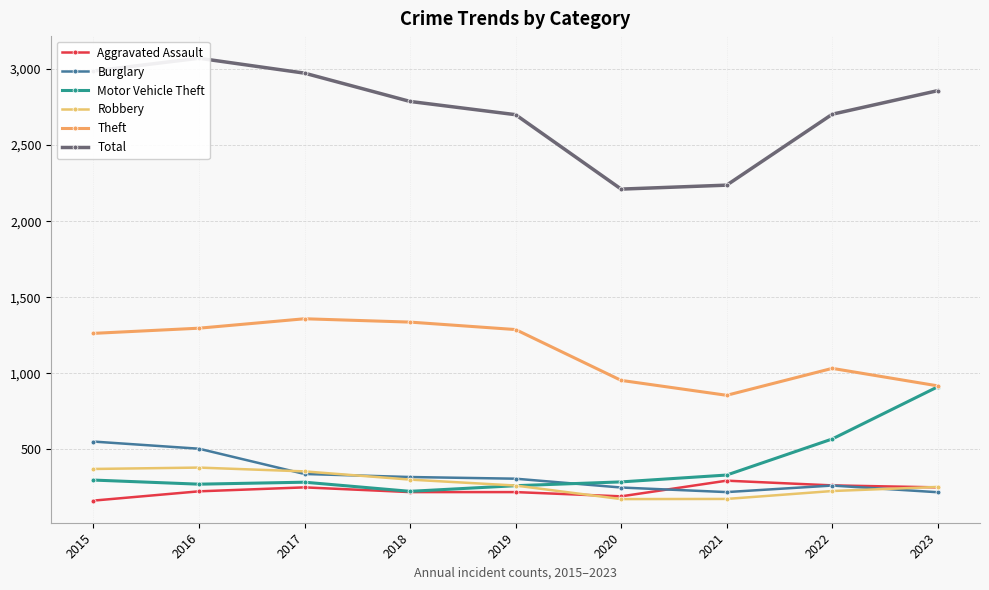

What is the value of the Motor Vehicle Theft point at the 5th from the left?

262